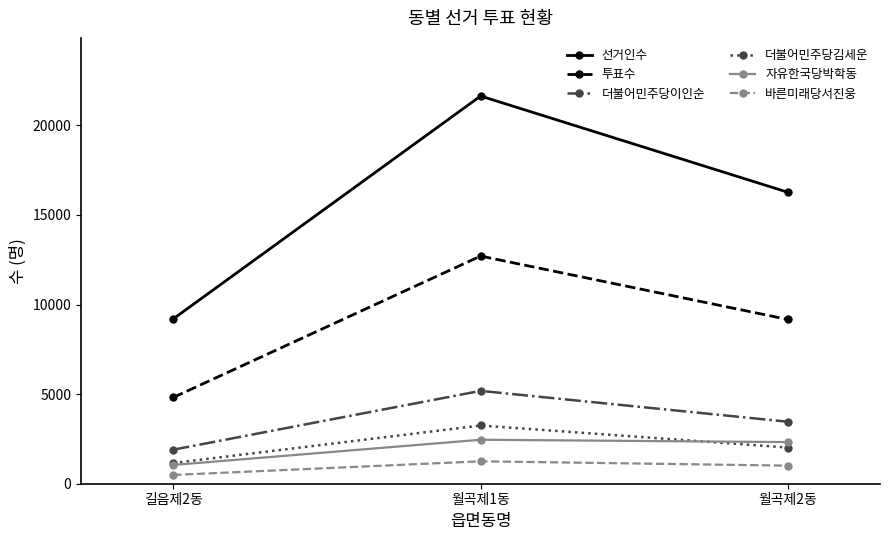

How many distinct data groups are displayed?

6